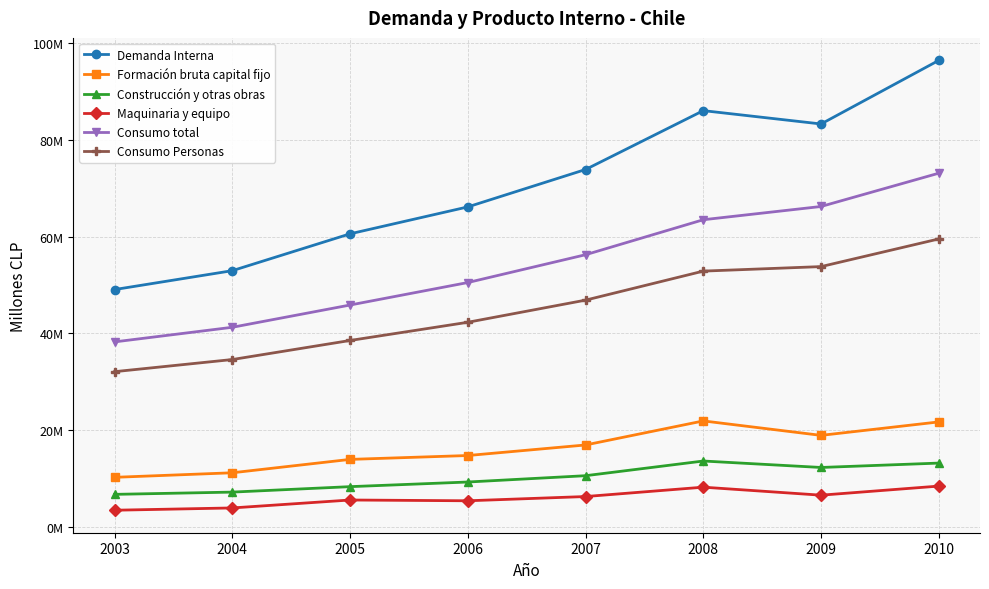

Read the Construcción y otras obras value at 2003, to the nearest 10.

6790740